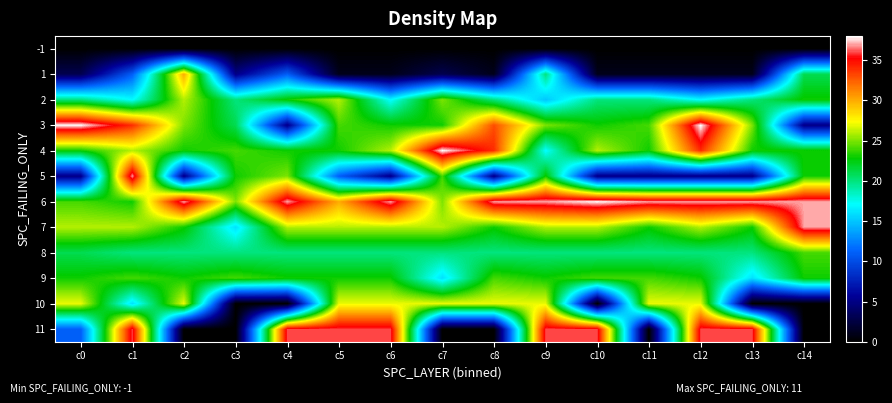

Which label corresponds to the smallest value in the chart?

c0